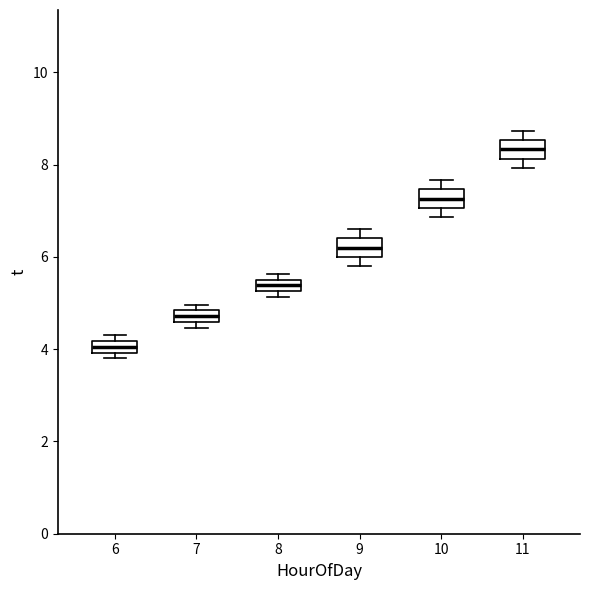

Where is the upper edge of the box at x = 8 on the y-axis? The values are not printed on the chart, so give them approximately, as read against the axis.

5.6